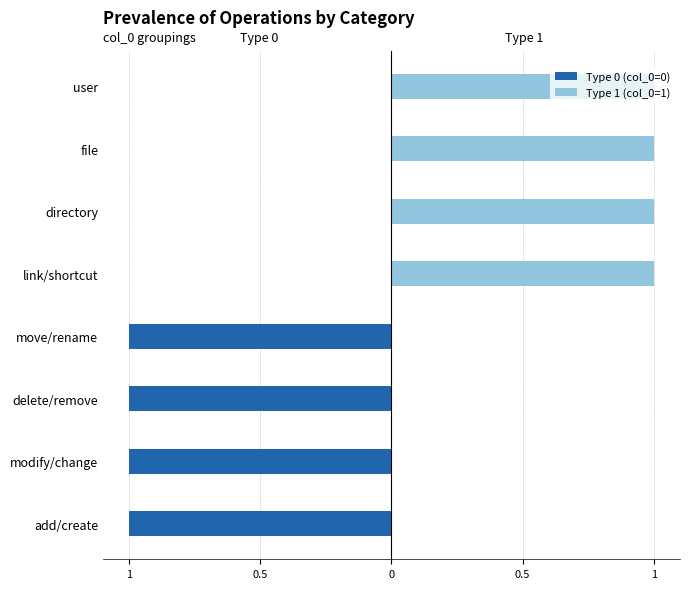

Which series changed the most between link/shortcut and user?

Type 0 (col_0=0)